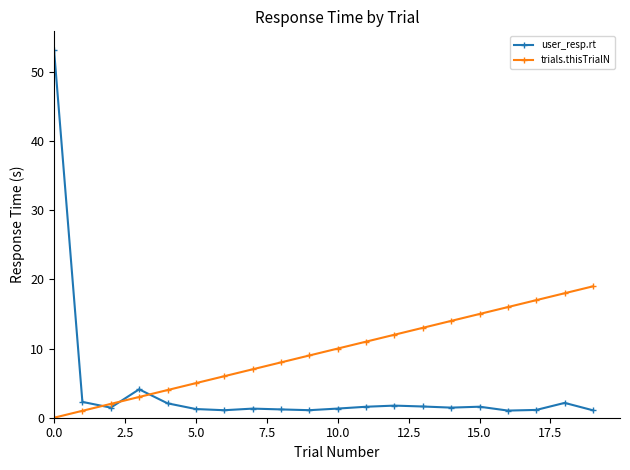

What is the value of the trials.thisTrialN point at the 5th from the left?

4.0